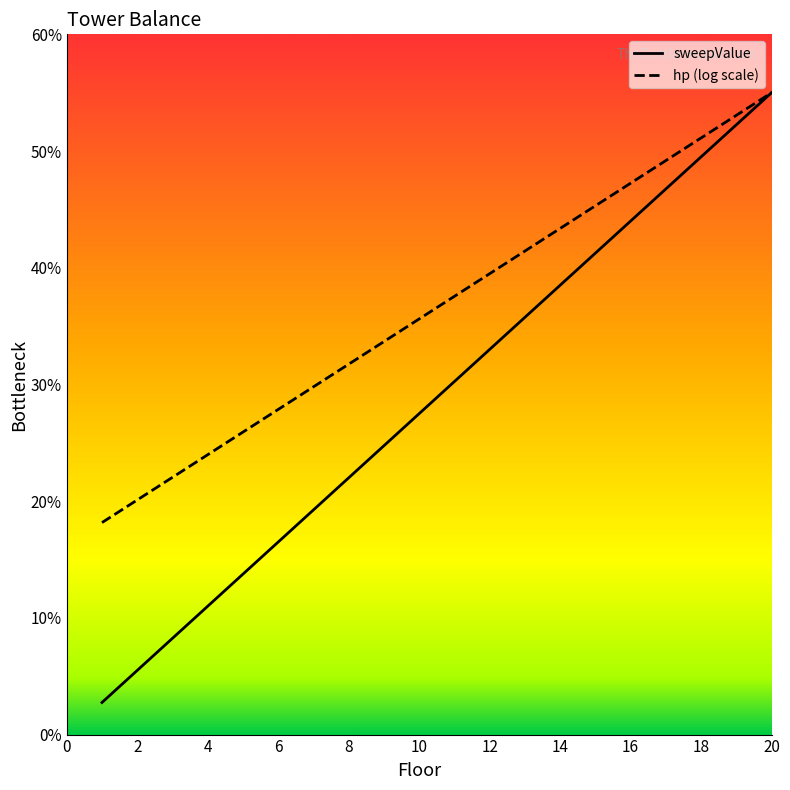

What is the difference between the second highest and minimum values?

49.5